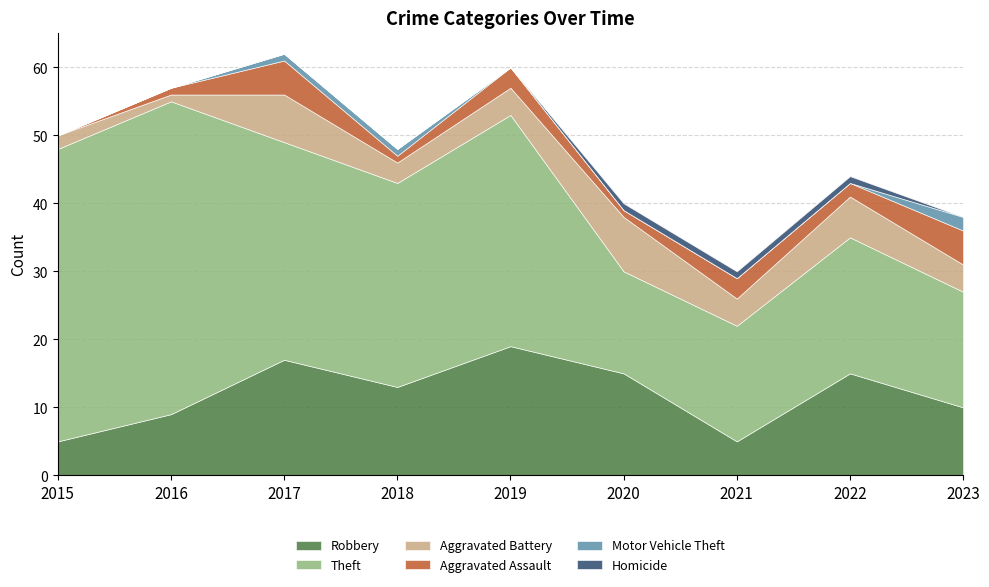

Is it true that Homicide equals 1 at 2020?

True